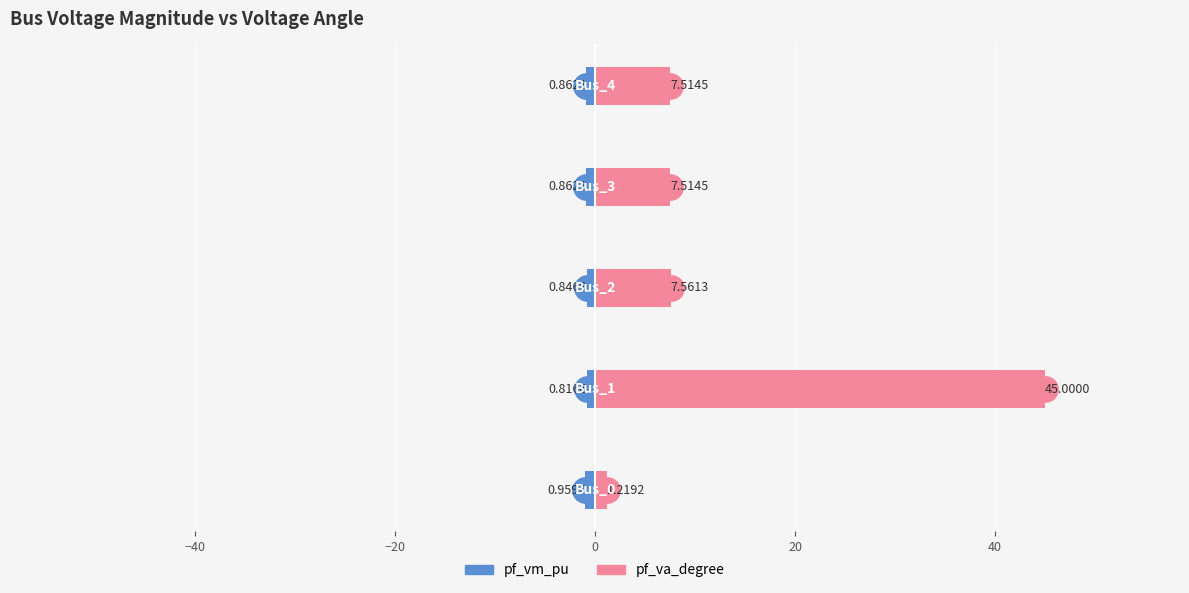

Is it true that pf_vm_pu equals -1.2 at −20?

False